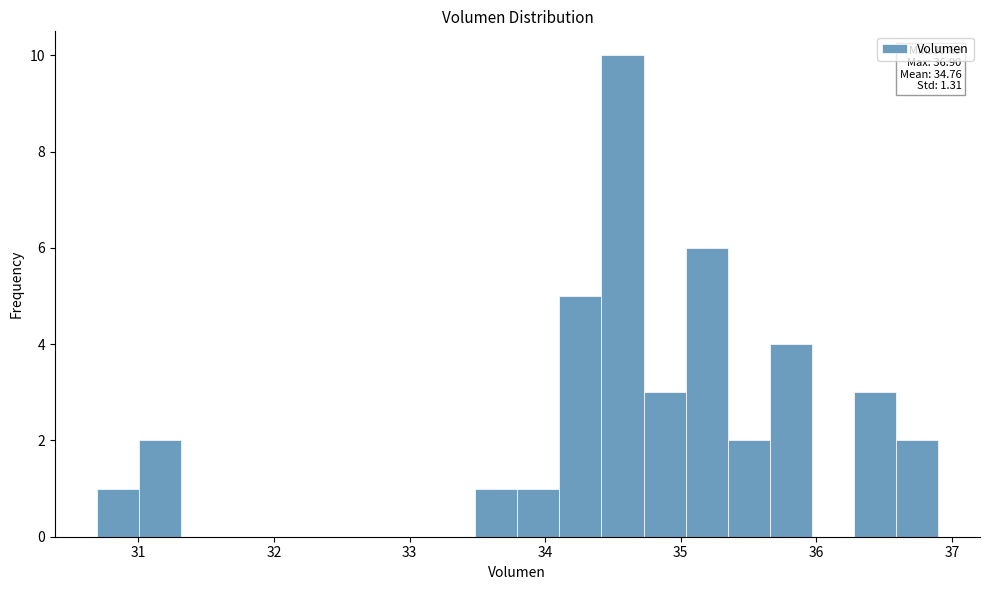

Around what value on the x-axis is the tallest bar? Give the approximate position of its centre, as read against the axis.

34.6